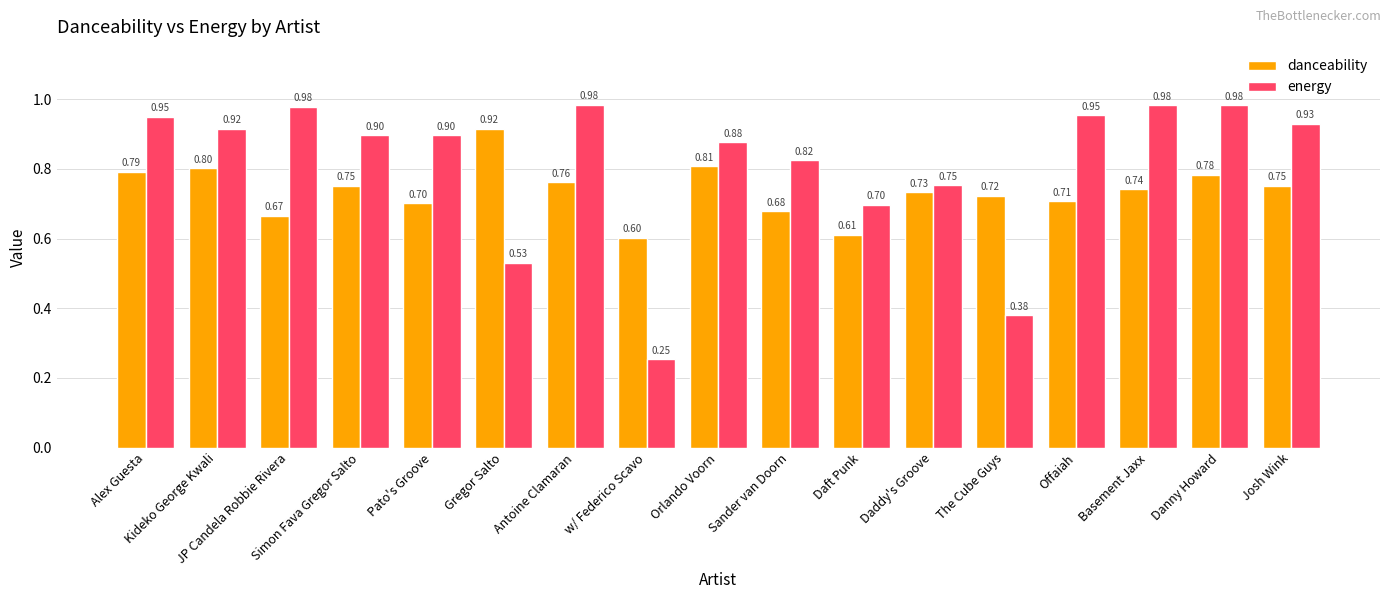

At which label is danceability closest to 0?

w/ Federico Scavo